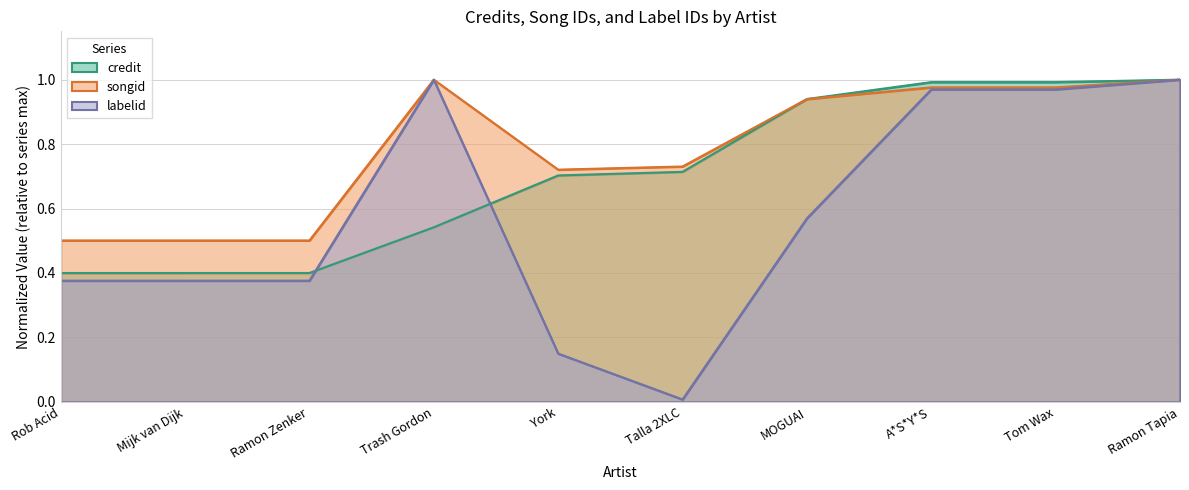

List the series in order of their overall mean, lowest first.

labelid, credit, songid